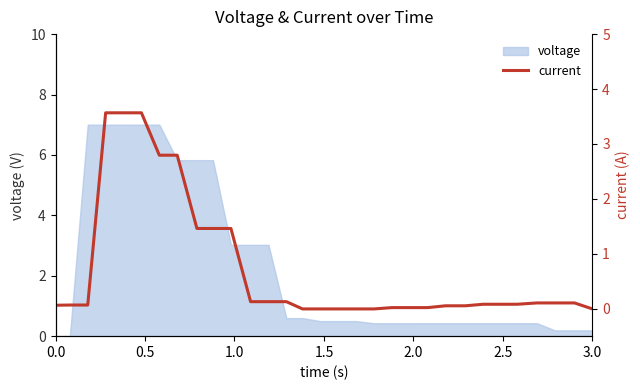

The voltage series shows 0.2 at 3.0. True or false?

True